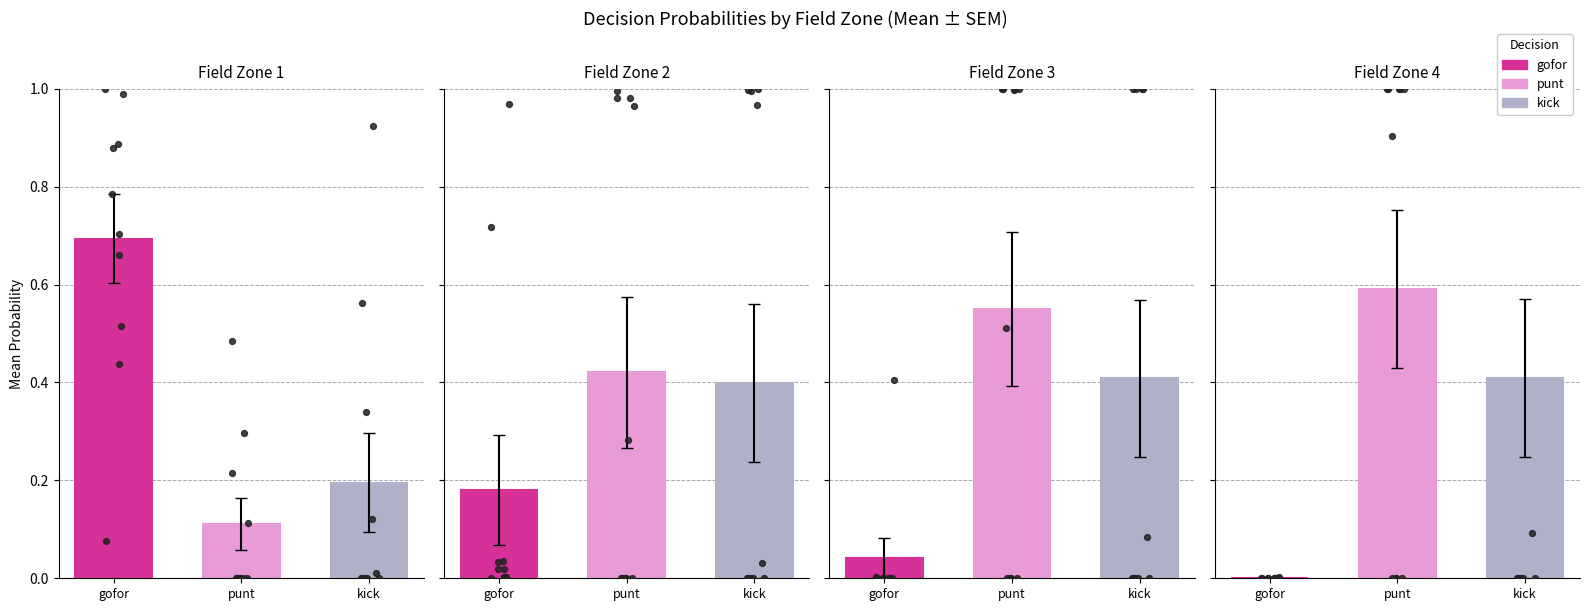

Is the value of kick at 31 greater than the value of gofor at 33?

Yes